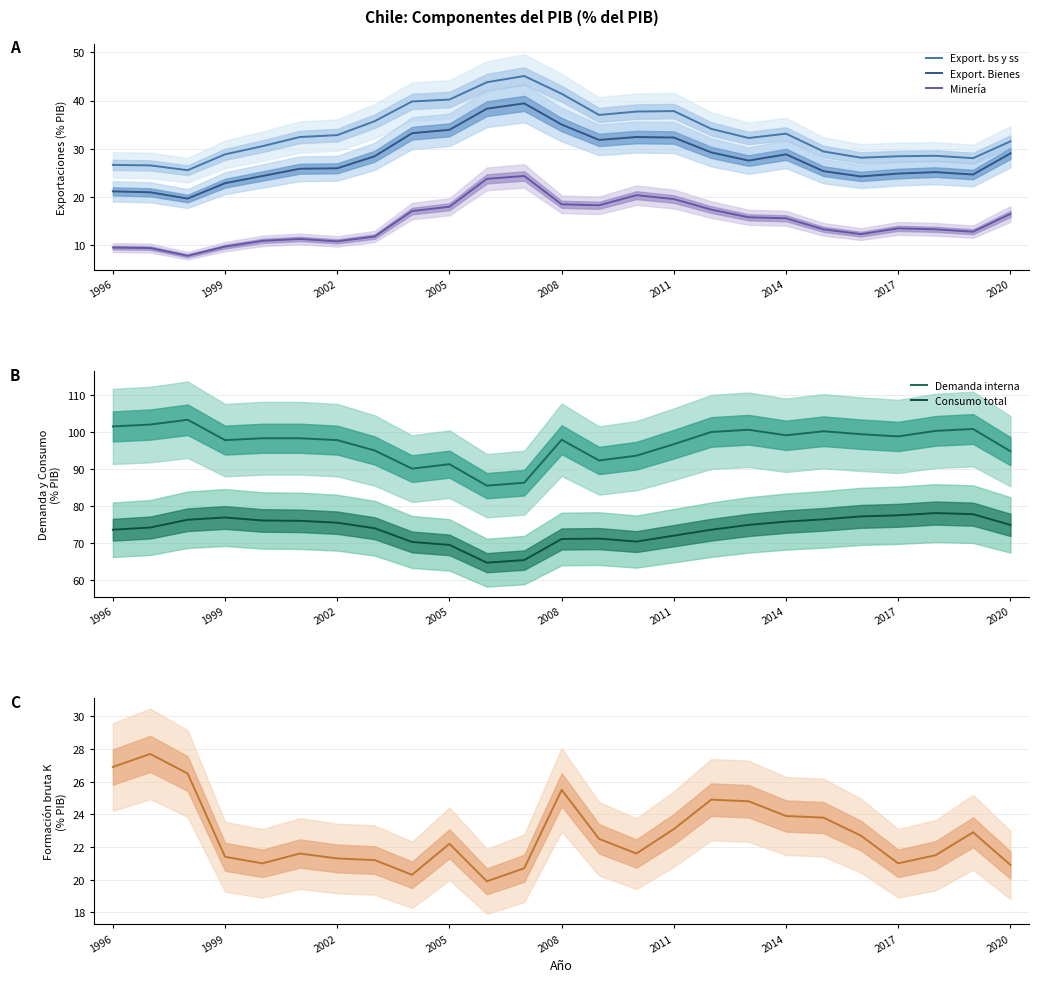

True or false: Consumo total has more than 1 points higher than both neighbors.

True